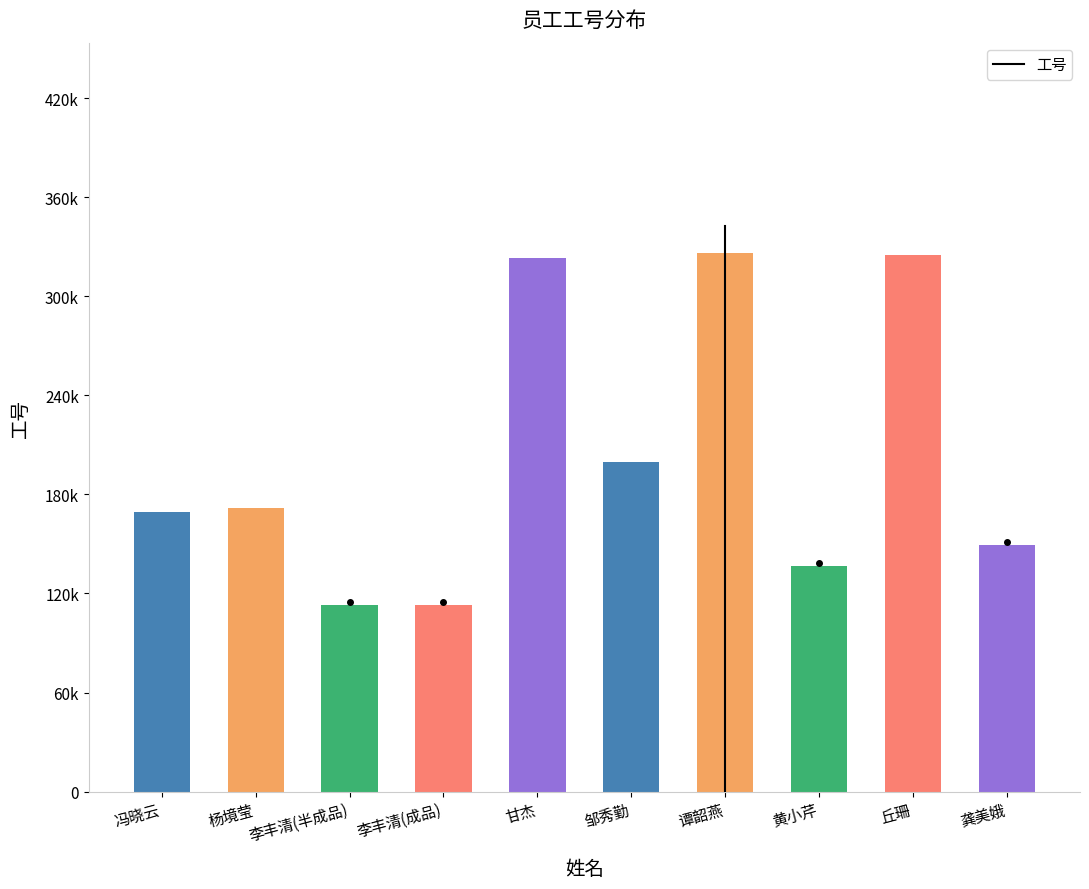

True or false: the data shows 68621 at 龚美娥.

False